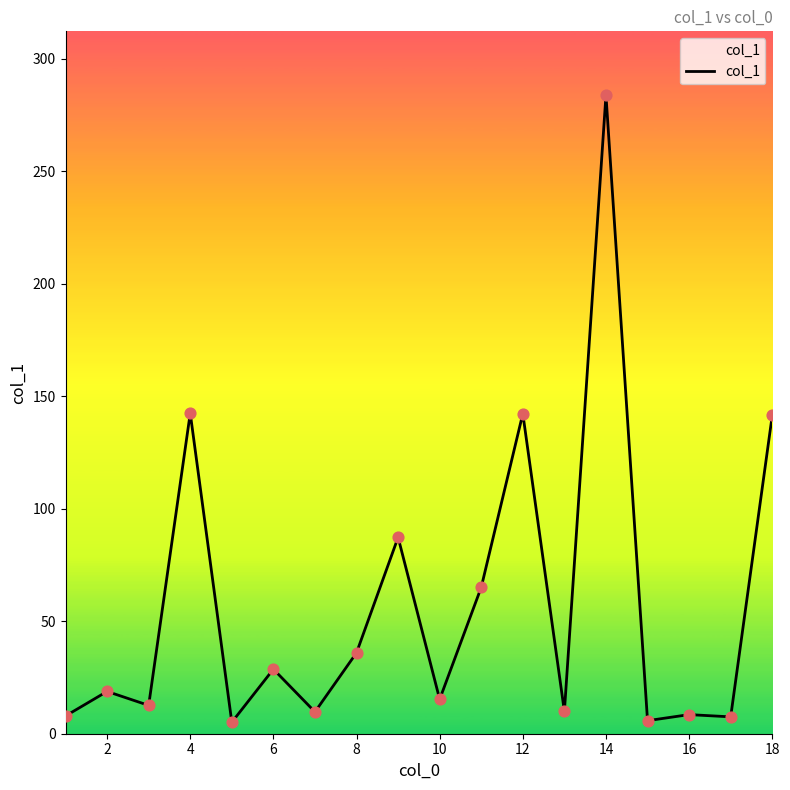

What is the difference between the maximum and minimum values?

278.8